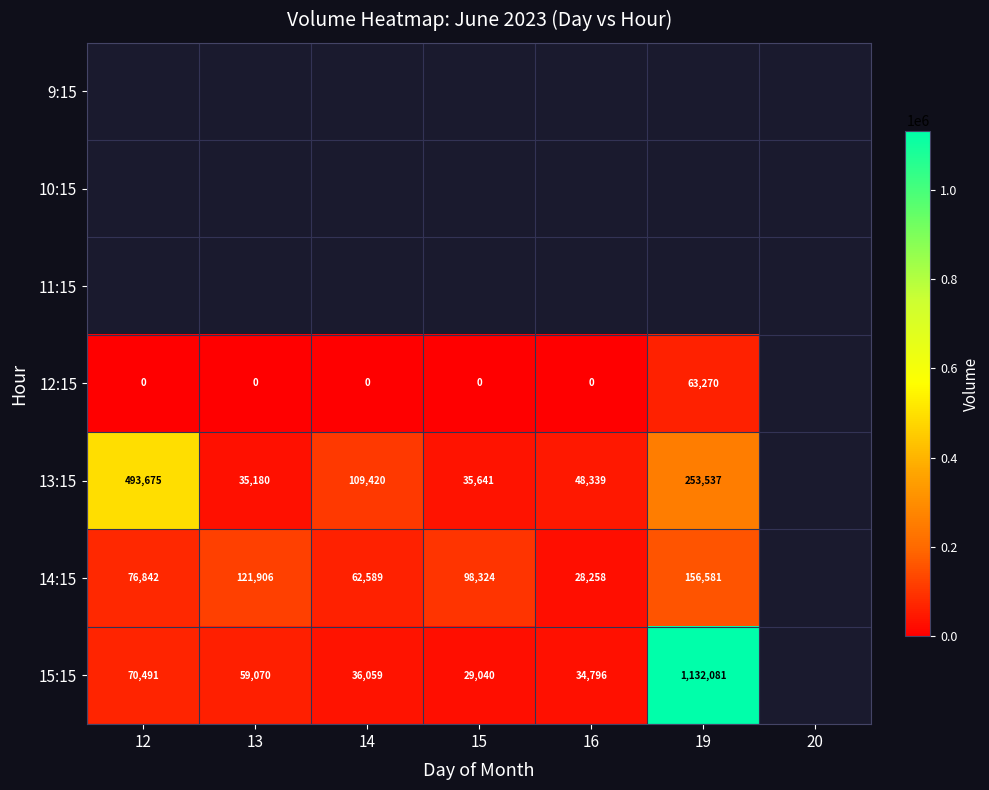

Is it true that 13:15 equals 323547 at 12?

False